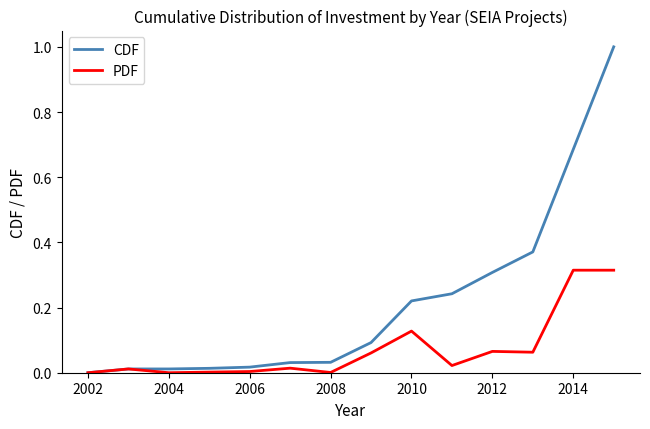

Which series has the largest total across all categories?

CDF